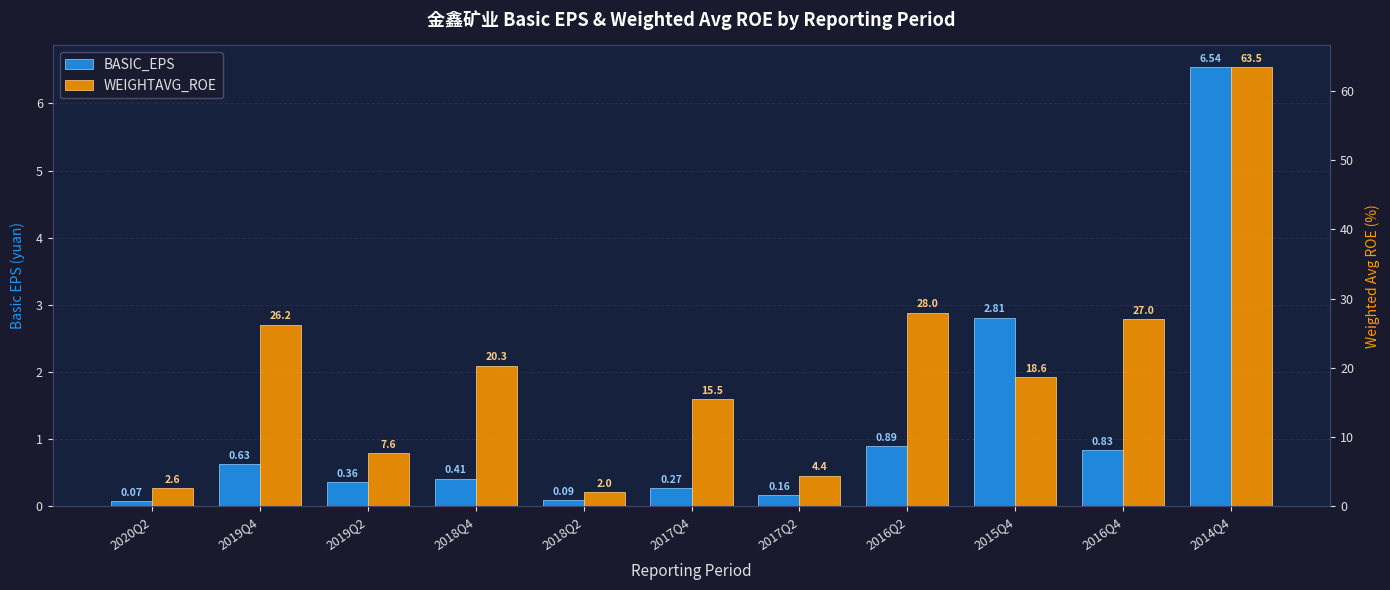

The value of BASIC_EPS at 2019Q2 is 0.5. True or false?

False